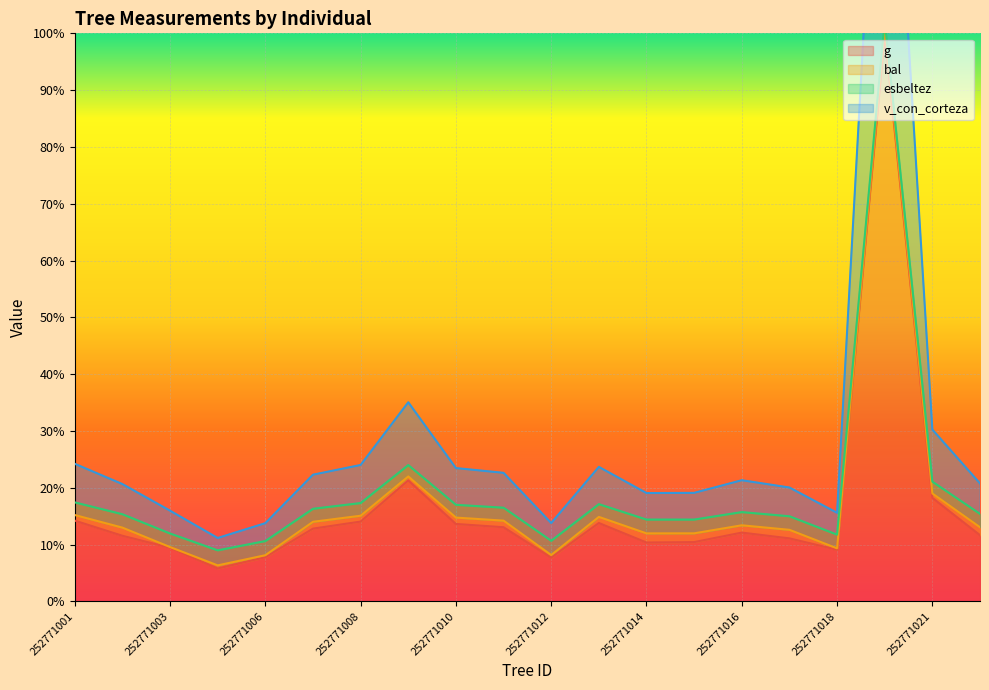

True or false: v_con_corteza and g cross at least once.

False